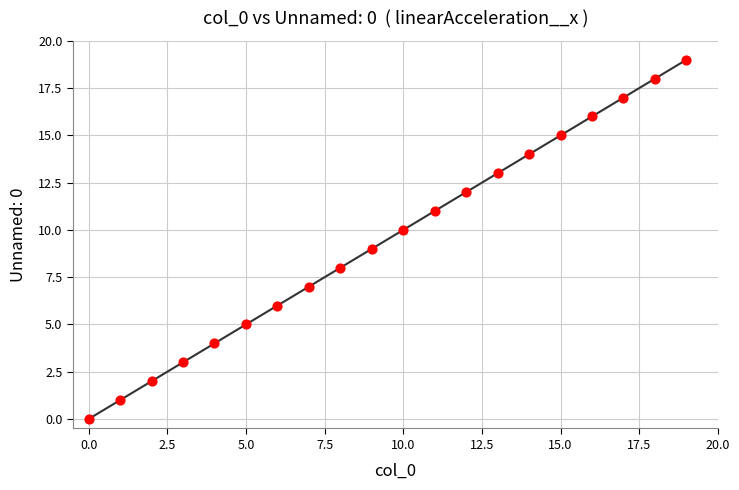

What is the range of Y values (max minus min)?

19